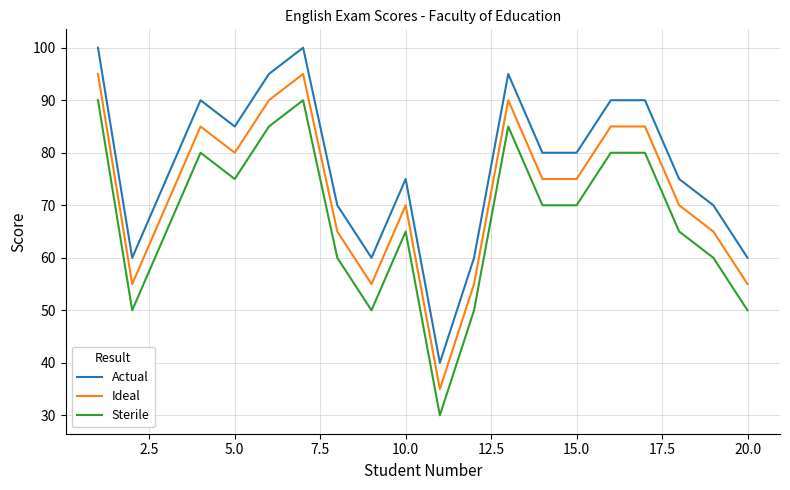

What is the sum of all Ideal values?

1450